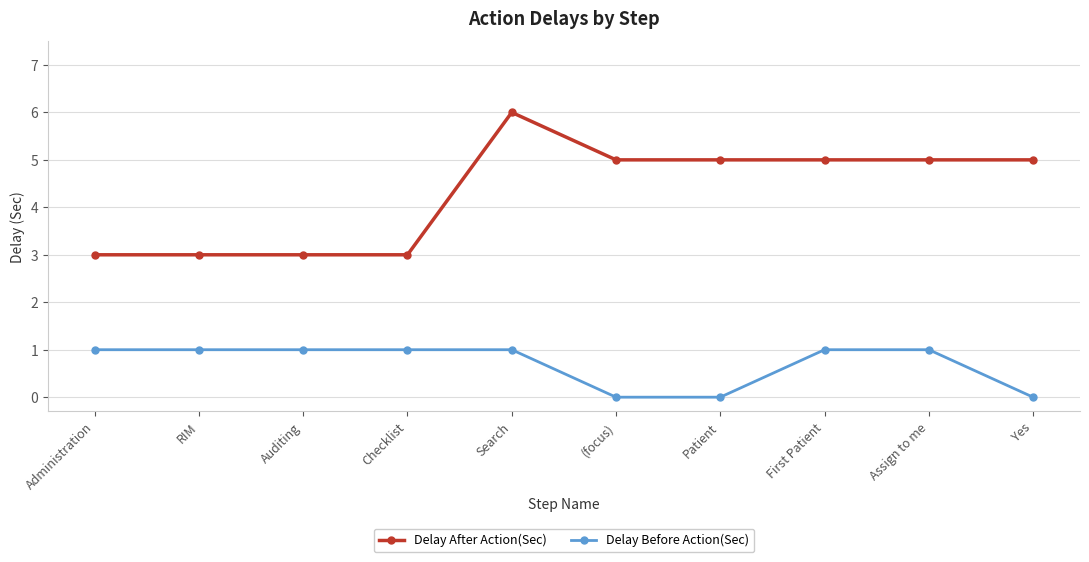

True or false: Delay Before Action(Sec) and Delay After Action(Sec) intersect in this chart.

False